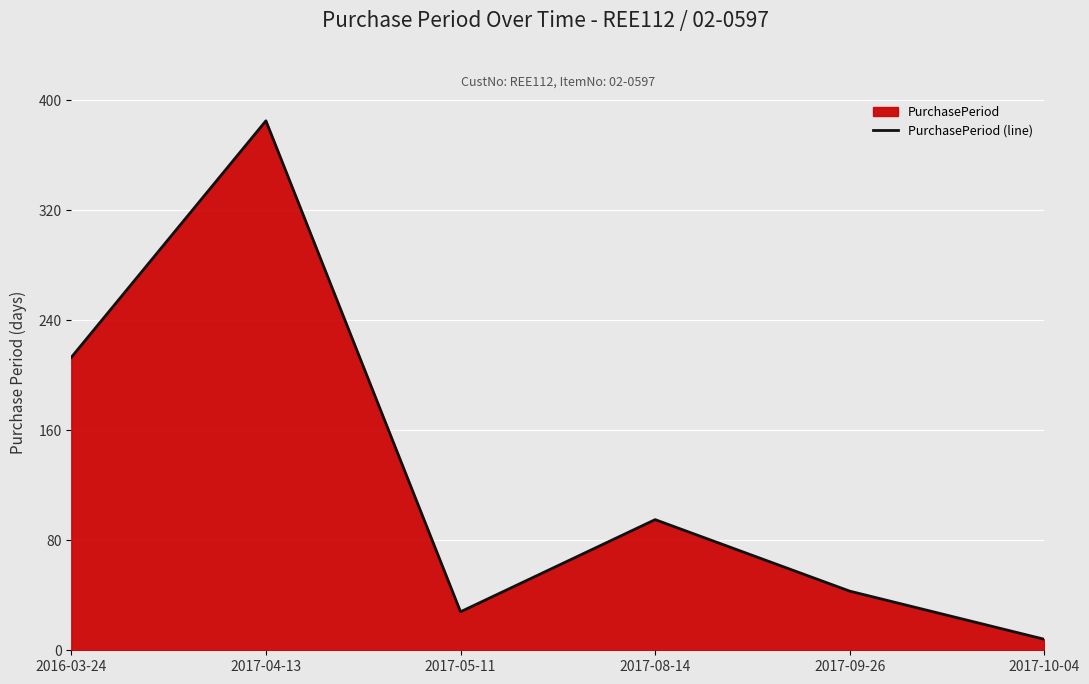

Where does the data first go above 95?

2016-03-24